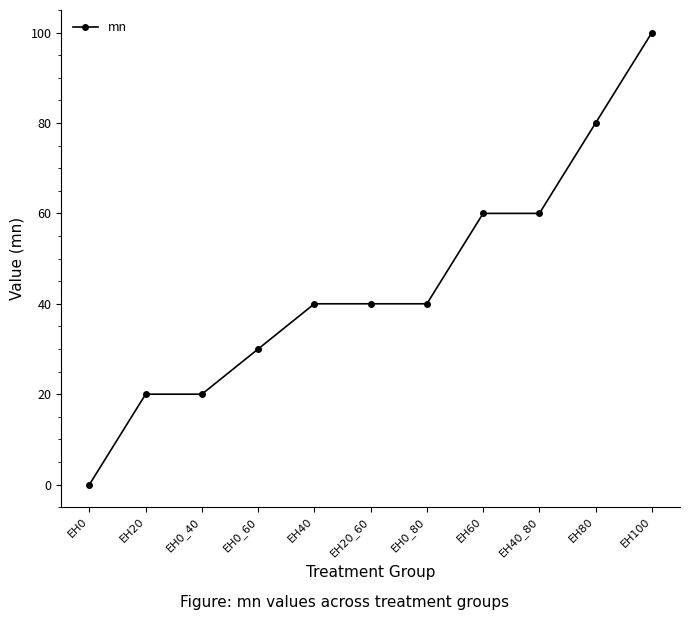

Which label corresponds to the largest value in the chart?

EH100